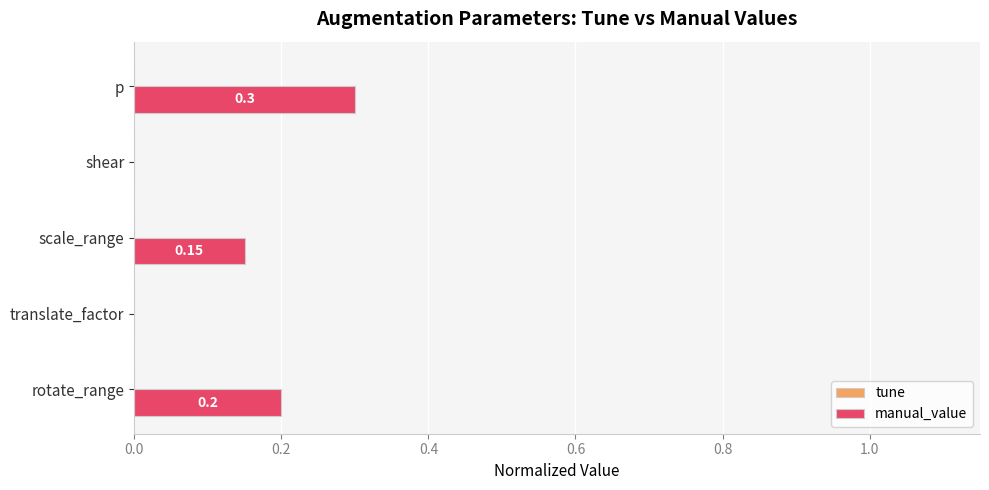

At which category does the chart reach its peak across all series?

p